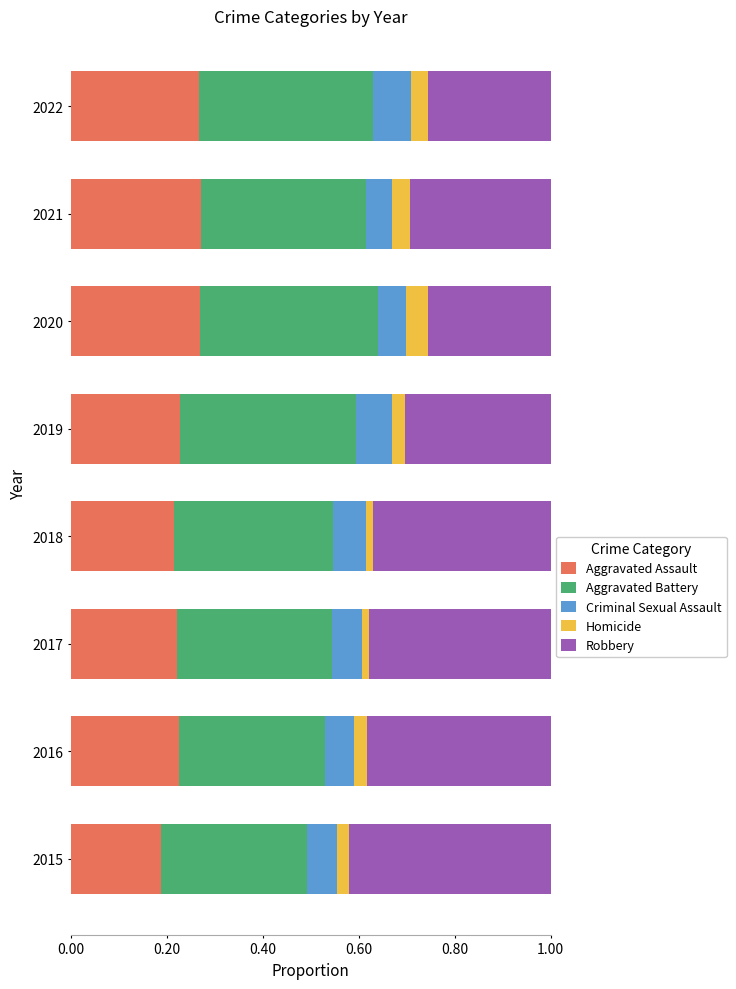

What is the total value across all series at 2015?

1.0